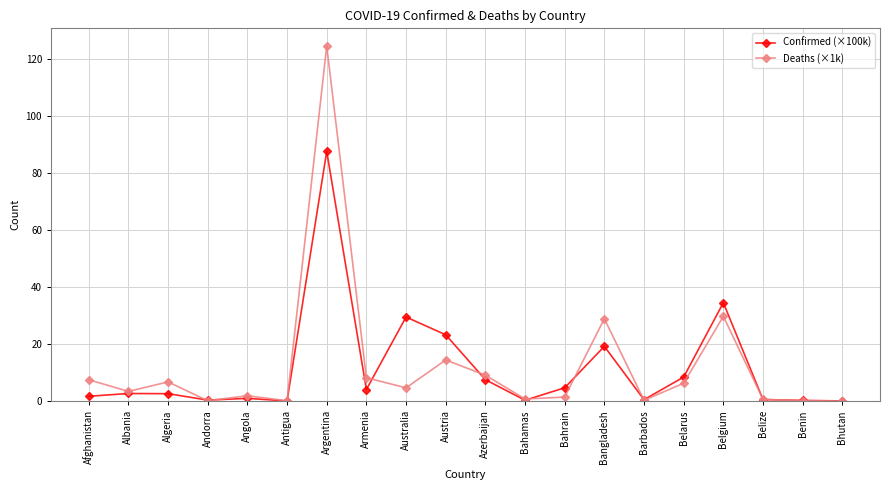

What is the label of the 8th point from the left?

Armenia